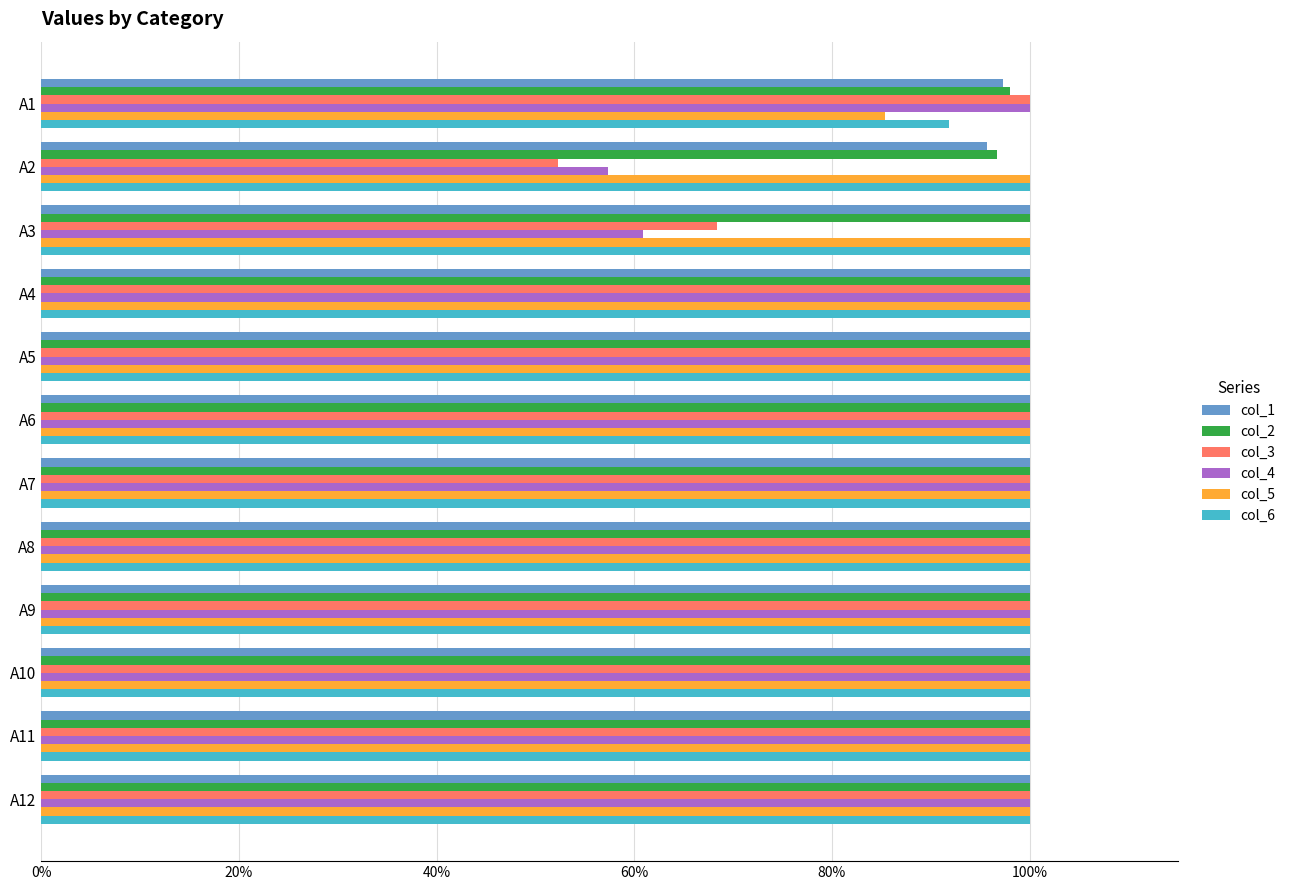

What are all the series names shown in the legend?

col_1, col_2, col_3, col_4, col_5, col_6